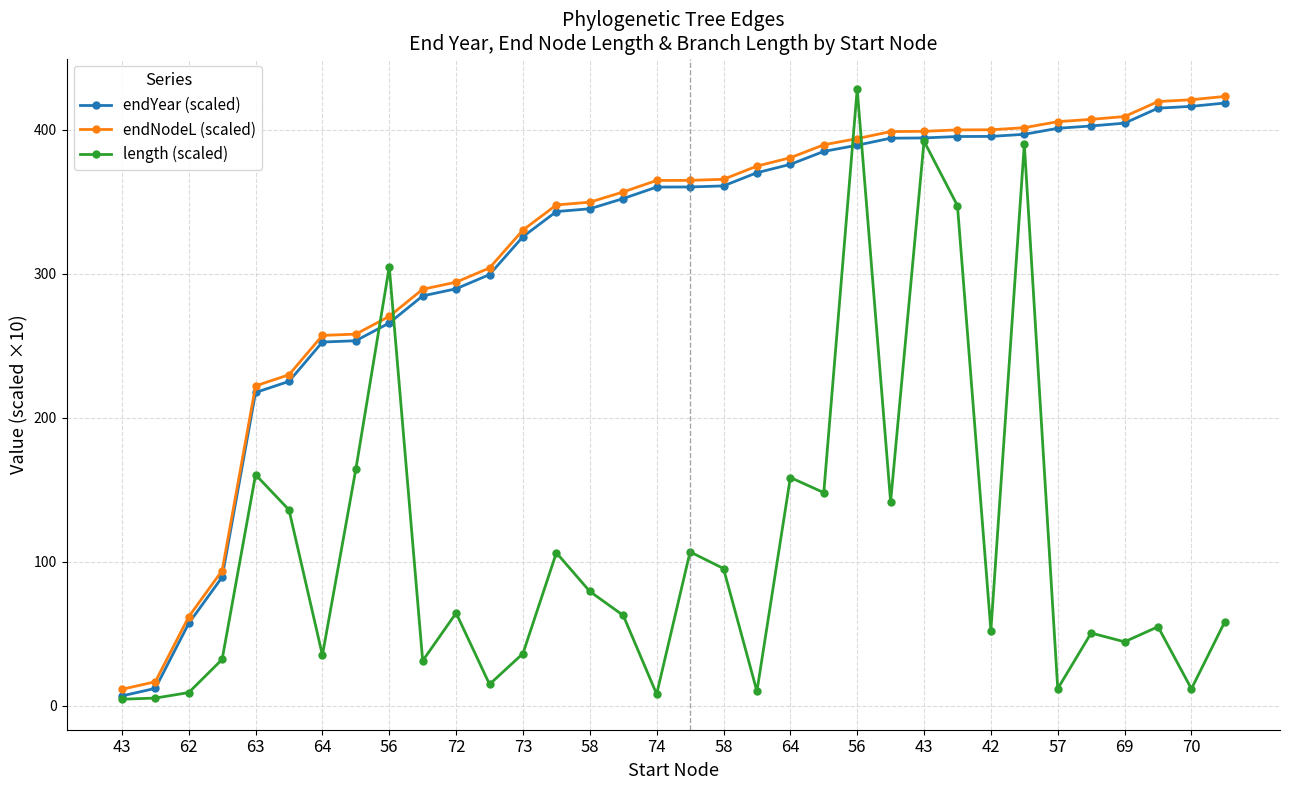

Which series has the largest total across all categories?

endNodeL (scaled)